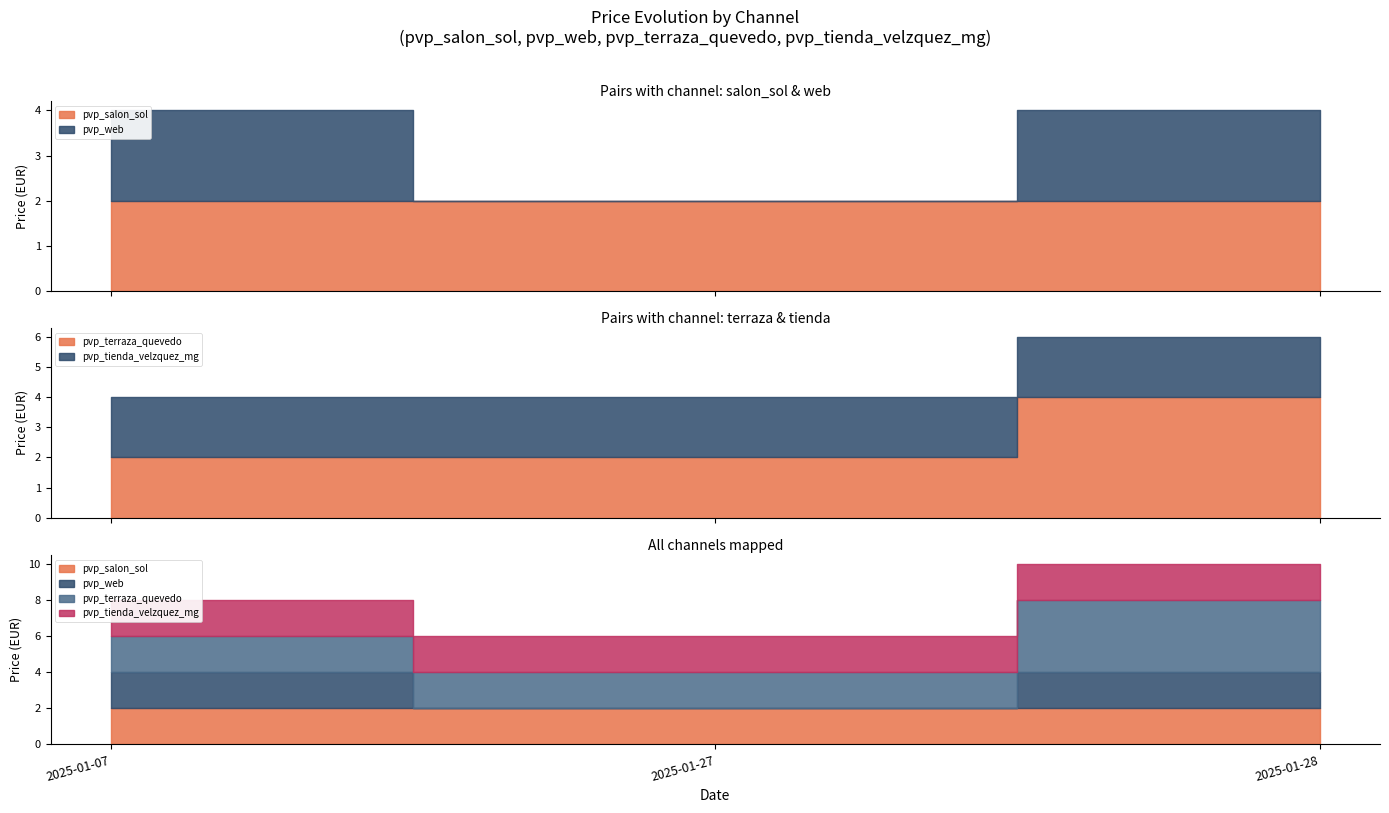

Reading left to right, extract all data points from this chart.

pvp_salon_sol: 2025-01-07=2	2025-01-27=2	2025-01-28=2
pvp_web: 2025-01-07=2	2025-01-27=0	2025-01-28=2
pvp_terraza_quevedo: 2025-01-07=2	2025-01-27=2	2025-01-28=4
pvp_tienda_velzquez_mg: 2025-01-07=2	2025-01-27=2	2025-01-28=2